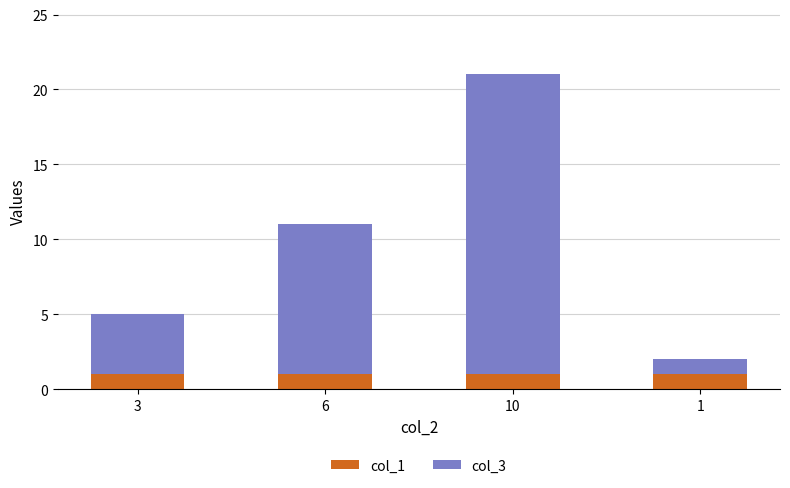

Does the chart contain any negative values?

No